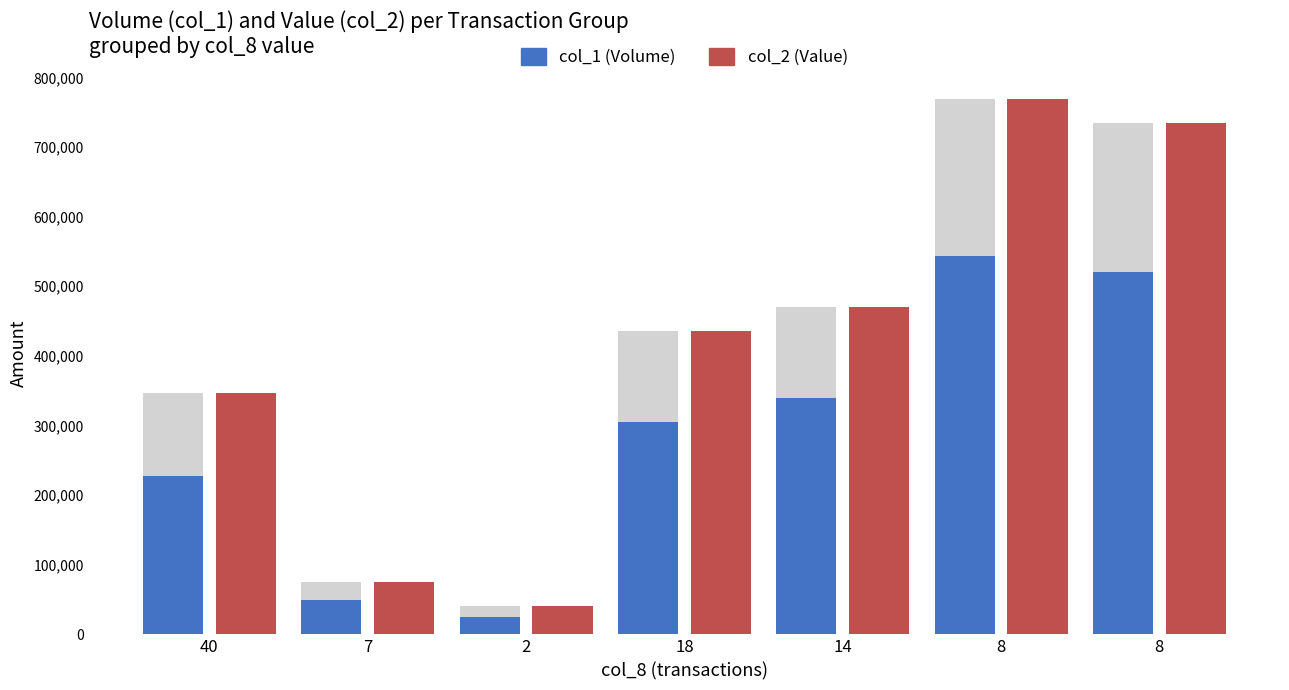

Which series has the widest spread of values?

col_2